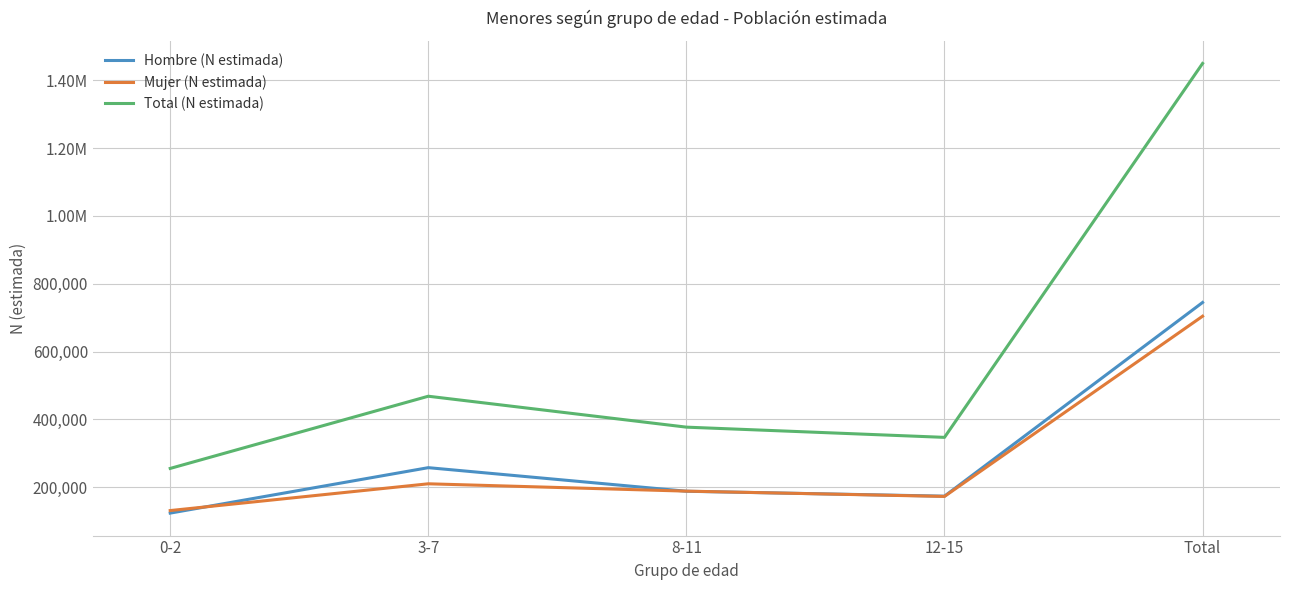

What are all the series names shown in the legend?

Hombre (N estimada), Mujer (N estimada), Total (N estimada)